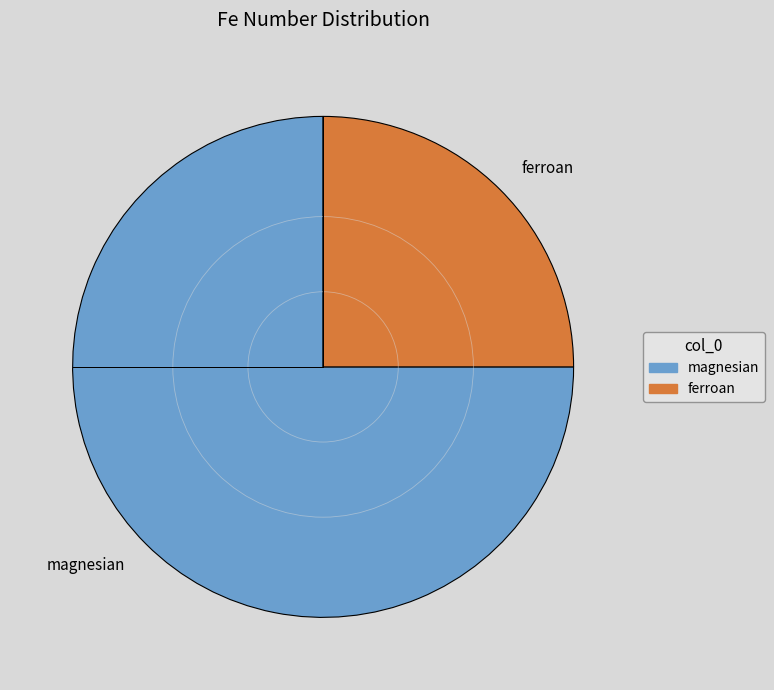

What is the majority slice?

magnesian